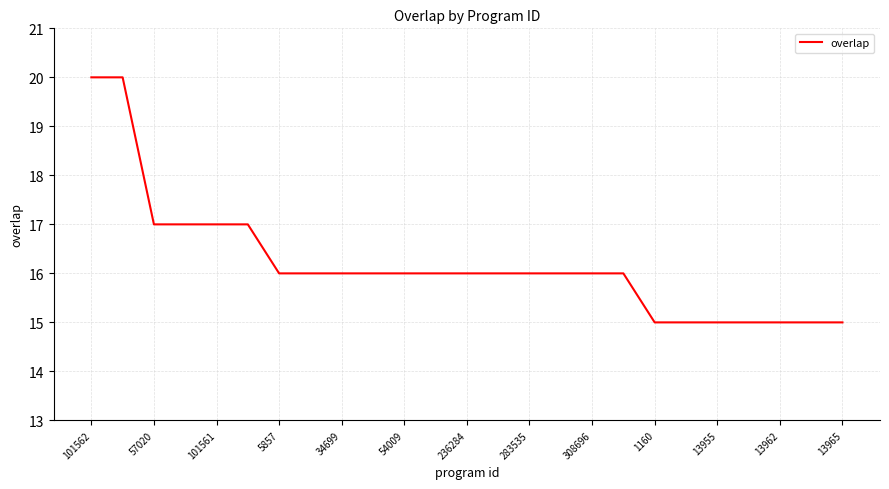

What is the difference between the maximum and minimum values?

5